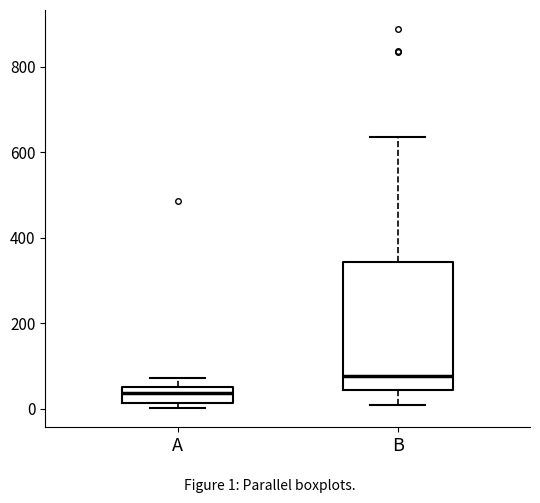

Which box's median line is the highest?

B